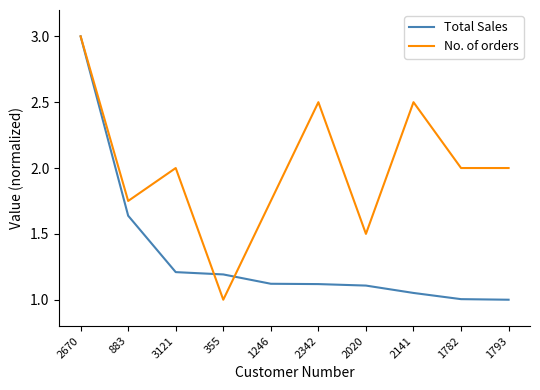

What is the lowest value of the No. of orders series?

1.0